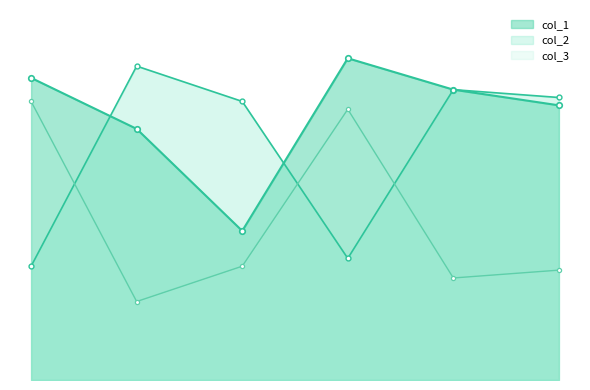

Is it true that col_1 equals 64 at 36?

True